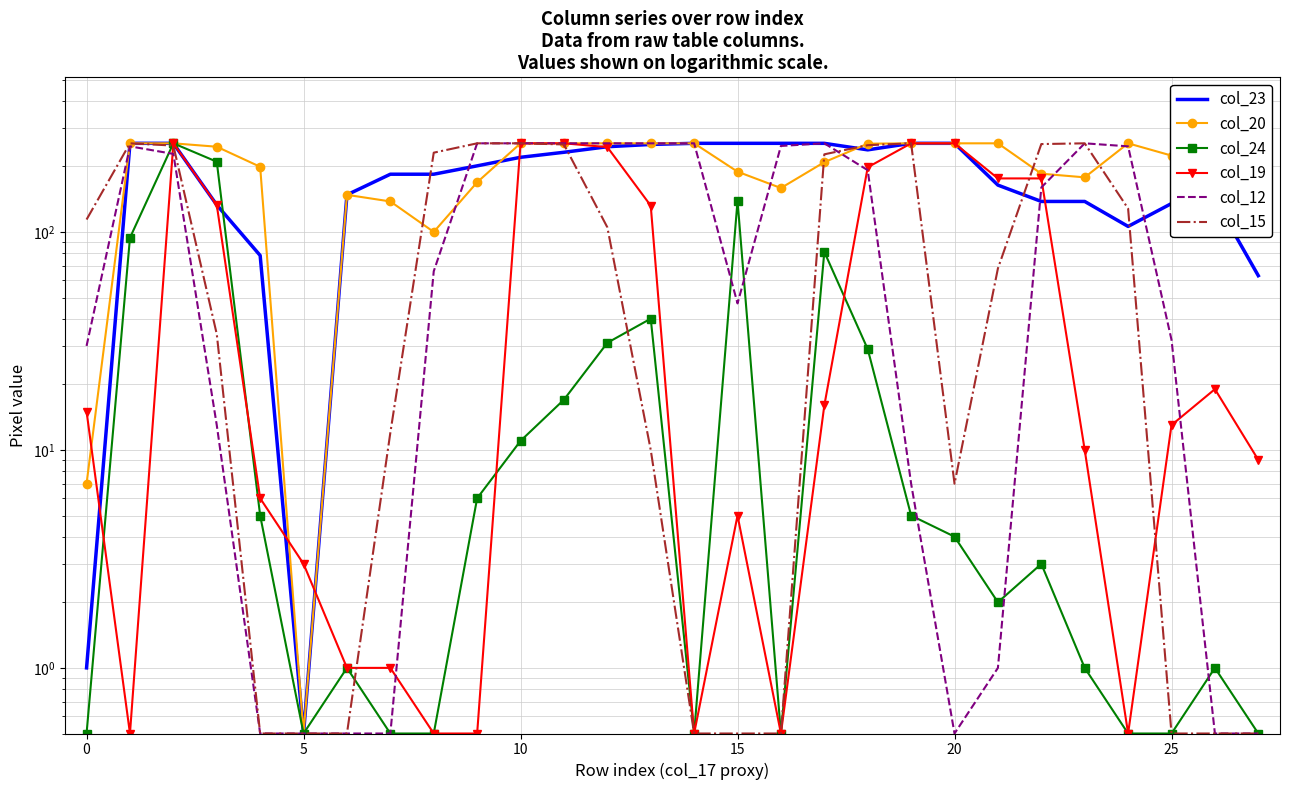

What is the difference between the maximum and minimum values in the col_19 series?

254.5